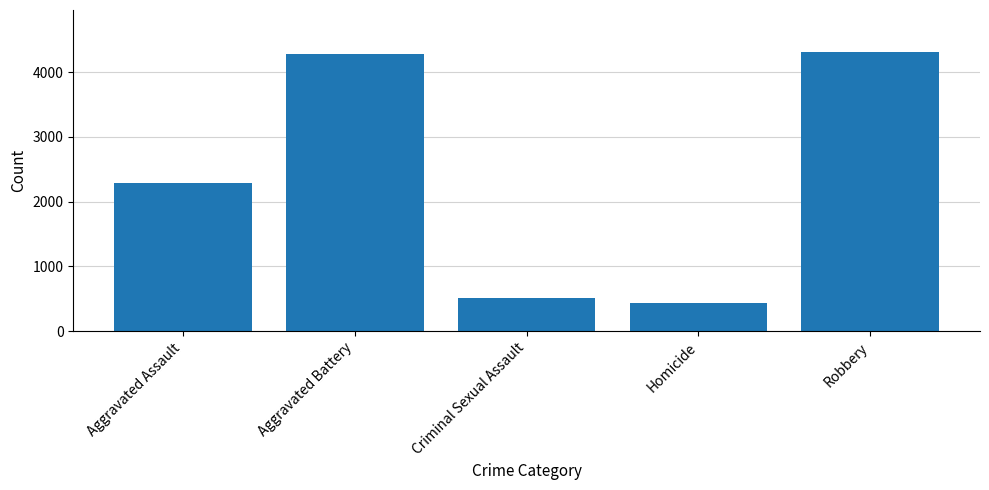

Count the number of categories in the chart.

5